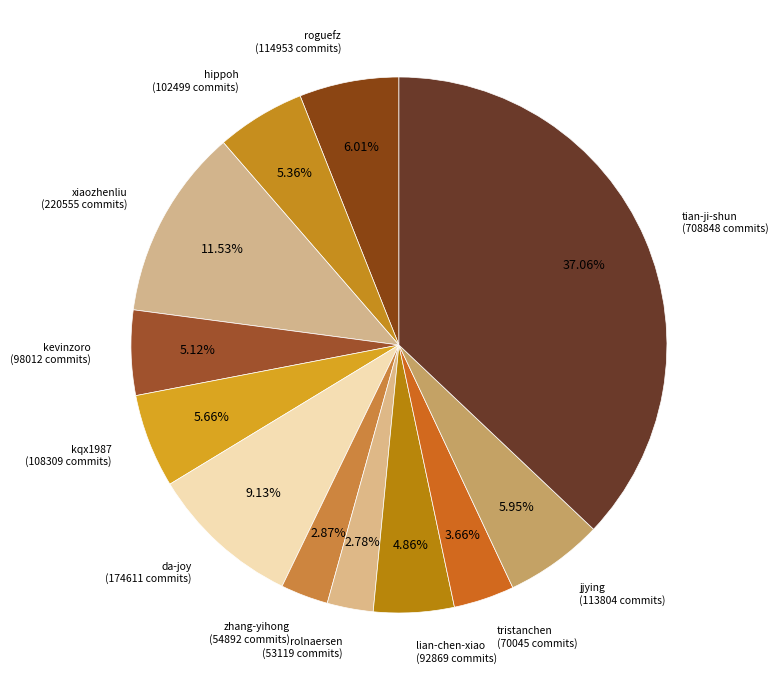

Count the number of slices in the pie.

12